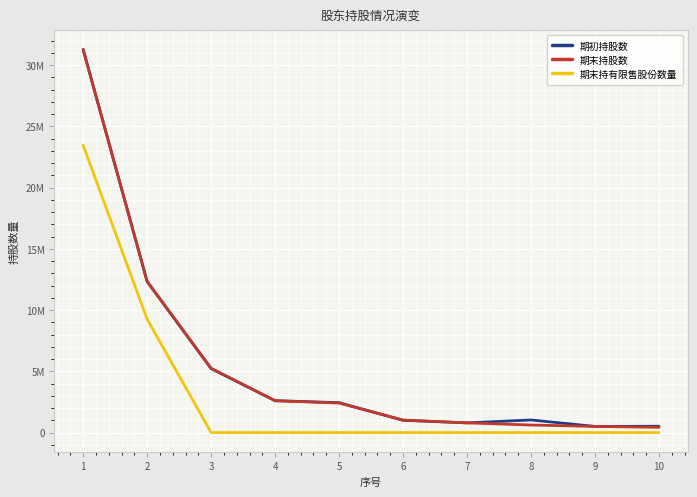

Is this an area chart (filled region under the line)?

No